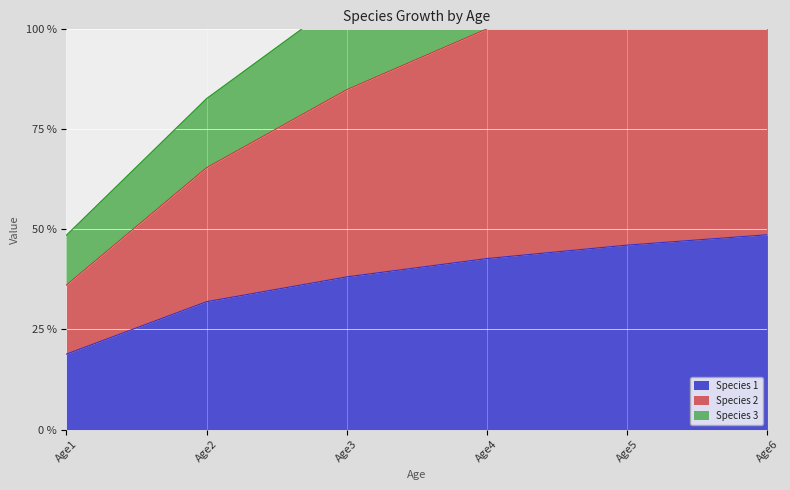

What value does the Species 1 series have at Age2?

31.9